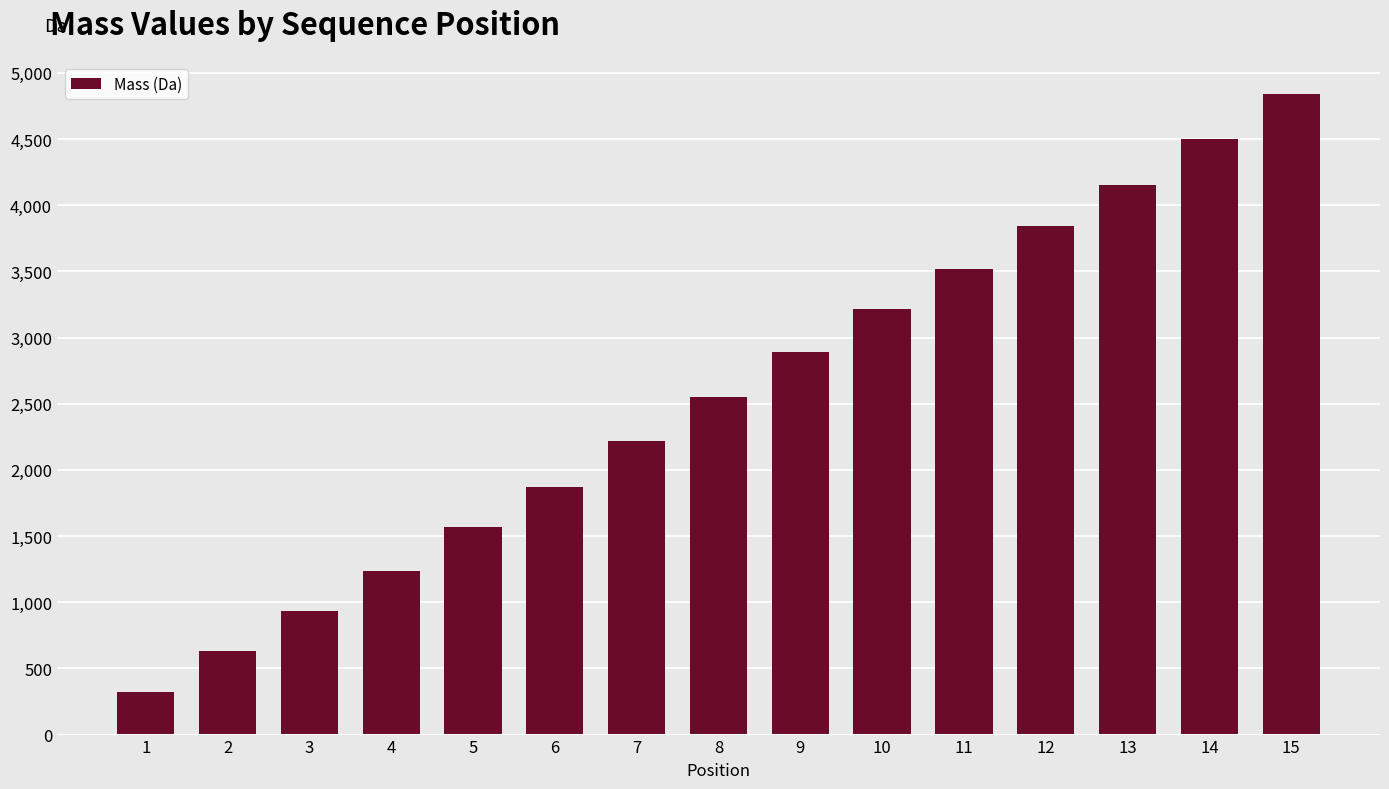

What is the ratio of the value at 8 to the value at 10?

0.8